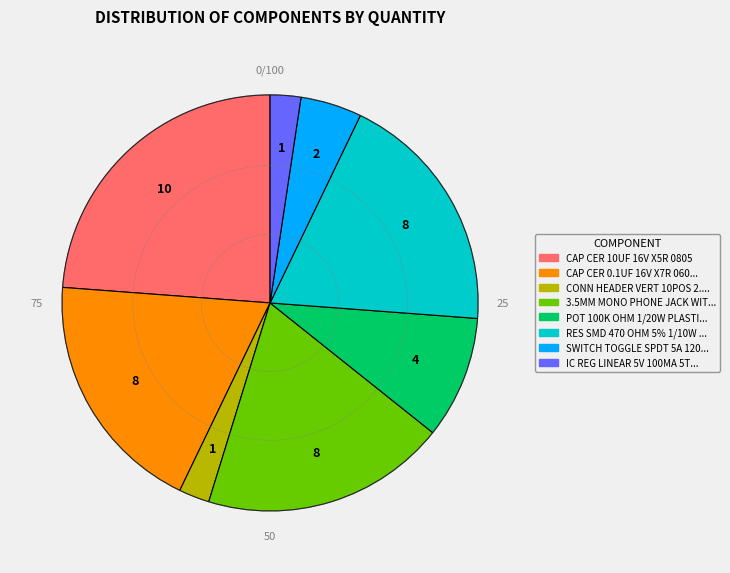

Does any single category account for the majority?

No